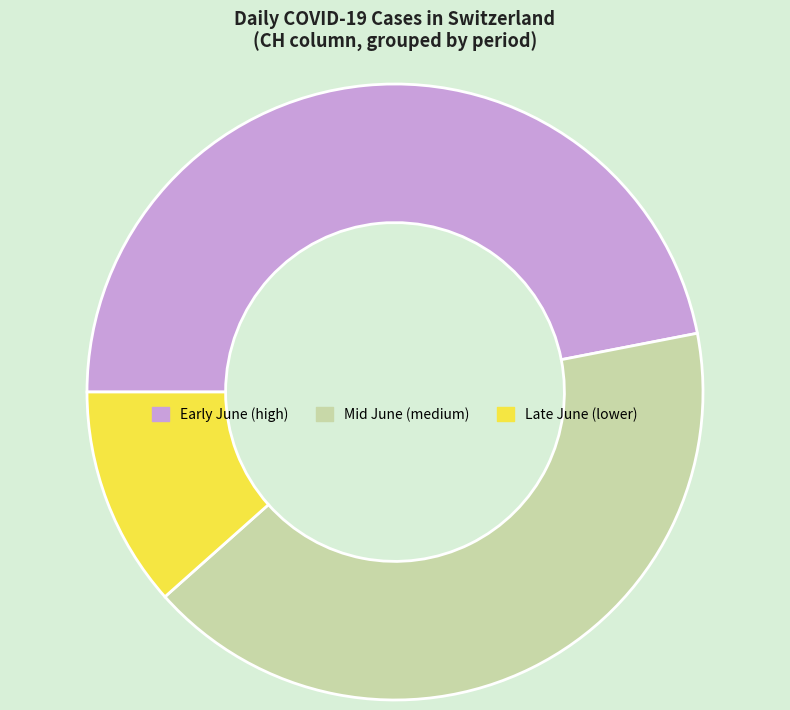

Is there a majority slice in this chart?

No